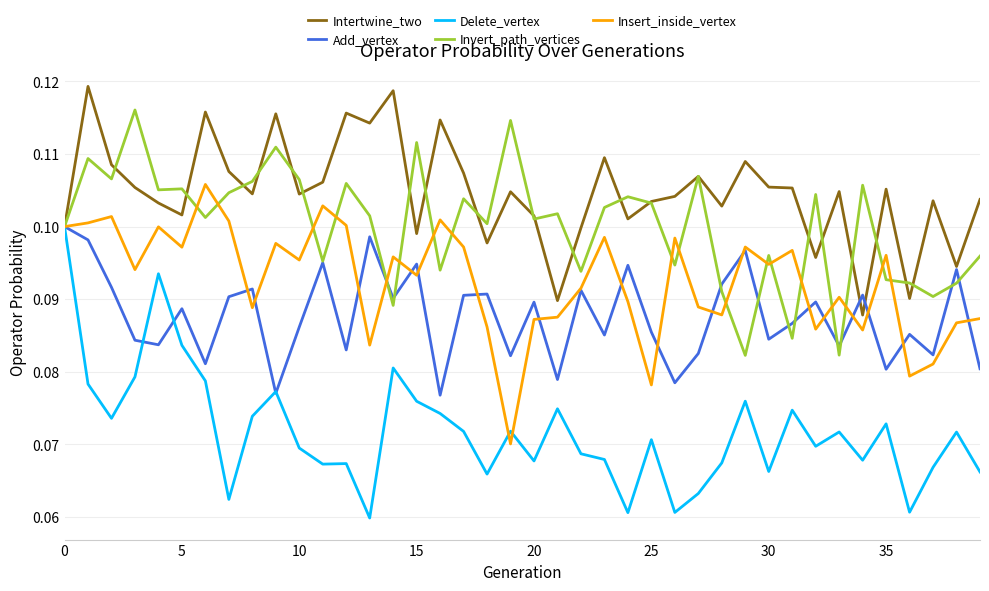

Which series has the largest total across all categories?

Intertwine_two